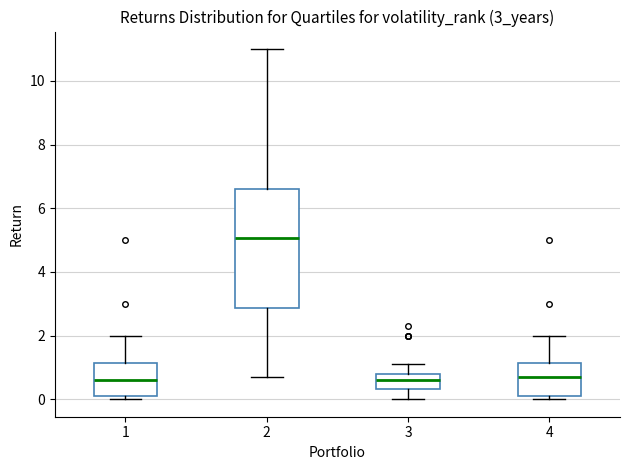

Which box is the tallest, from its lower edge to its upper edge?

2